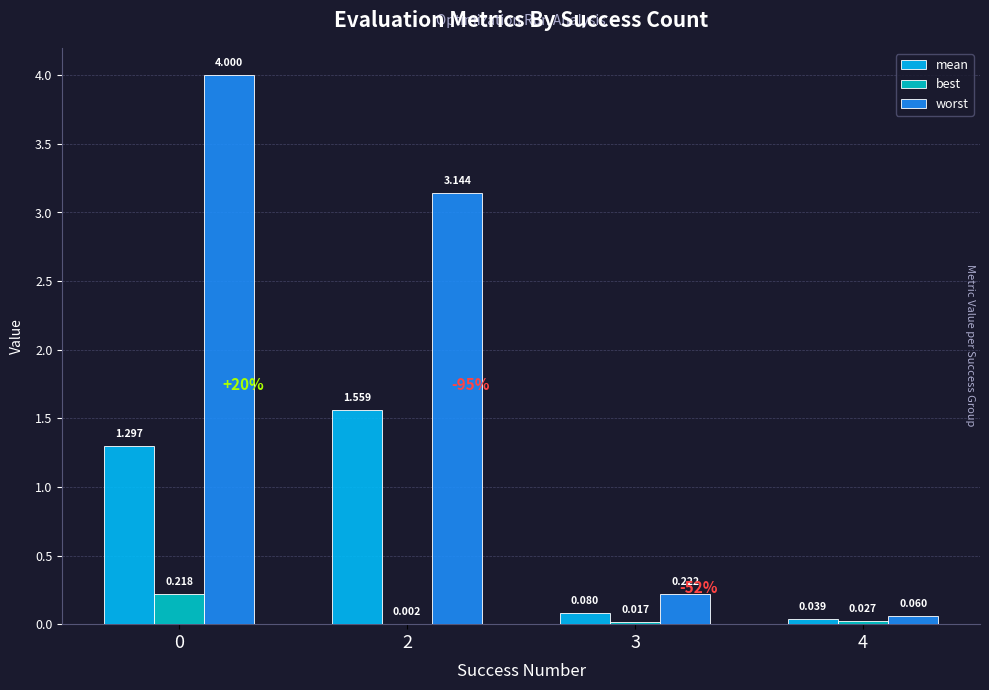

Count the number of data series in this chart.

3